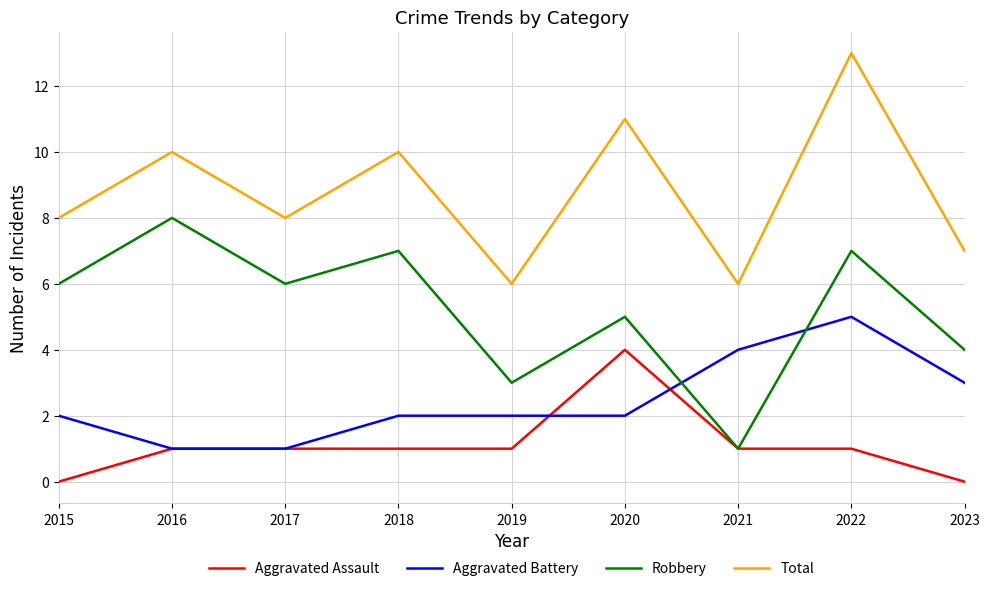

Which series changed the most between 2017 and 2019?

Robbery